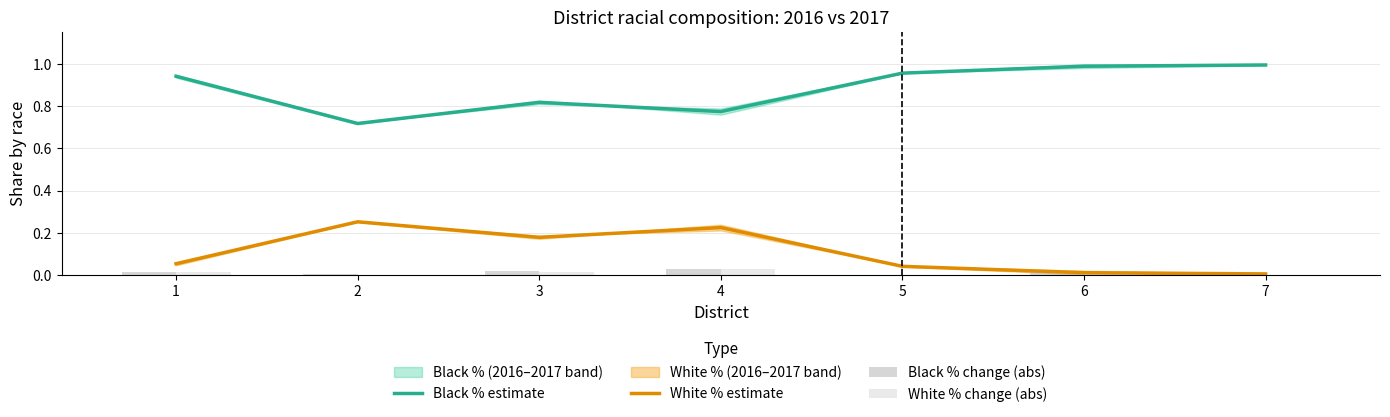

Reading left to right, transcribe all the data shown in this chart.

Black % estimate: 1=0.9	2=0.7	3=0.8	4=0.8	5=1.0	6=1.0	7=1.0
White % estimate: 1=0.1	2=0.3	3=0.2	4=0.2	5=0.0	6=0.0	7=0.0
Black % change (abs): 1=0.0	2=0.0	3=0.0	4=0.0	5=0.0	6=0.0	7=0.0
White % change (abs): 1=0.0	2=0.0	3=0.0	4=0.0	5=0.0	6=0.0	7=0.0